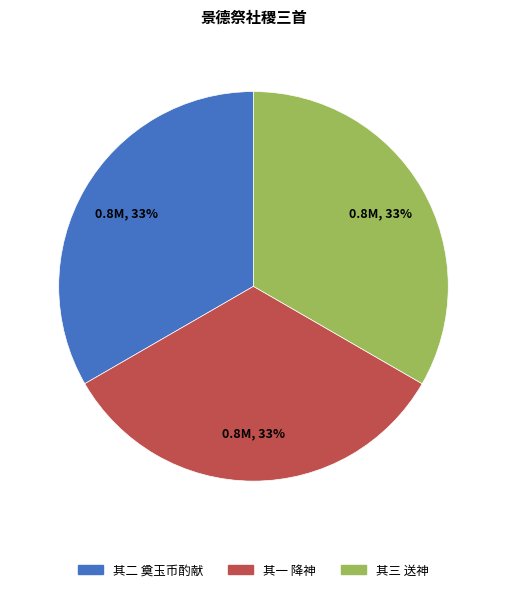

Is there a majority slice in this chart?

No